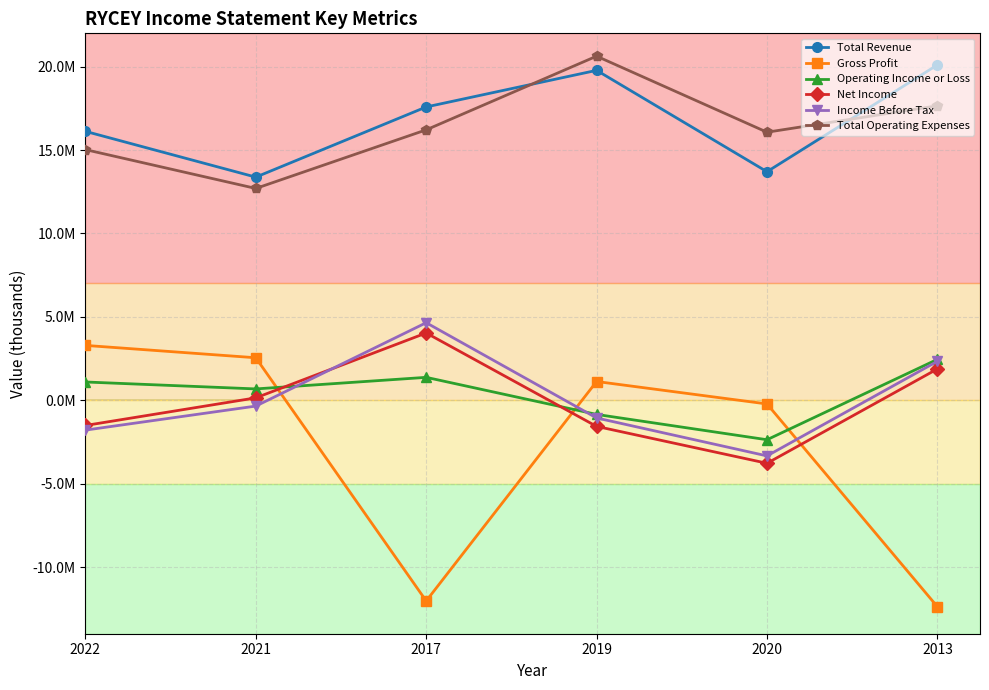

After their last crossing, which series has the higher values: Net Income or Operating Income or Loss?

Operating Income or Loss